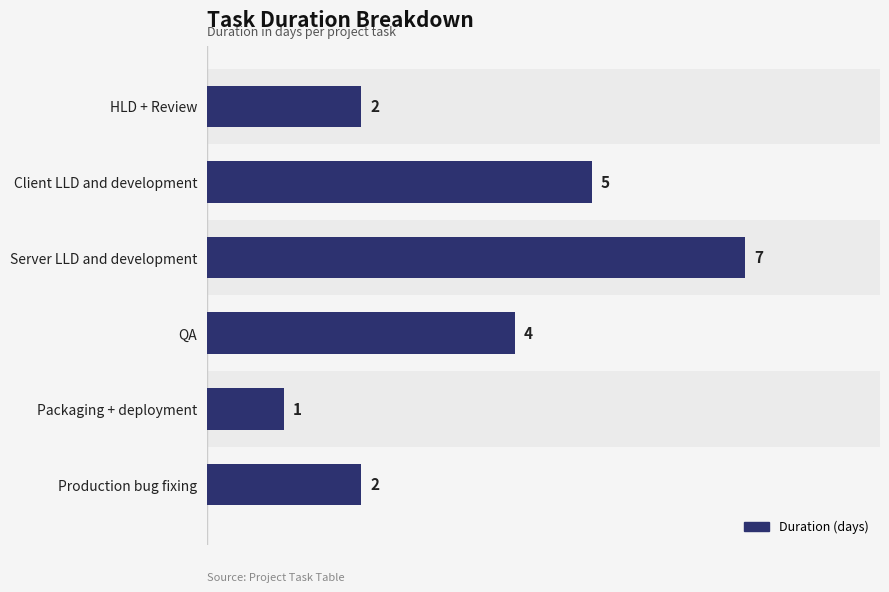

How many values are between 2 and 5?

4